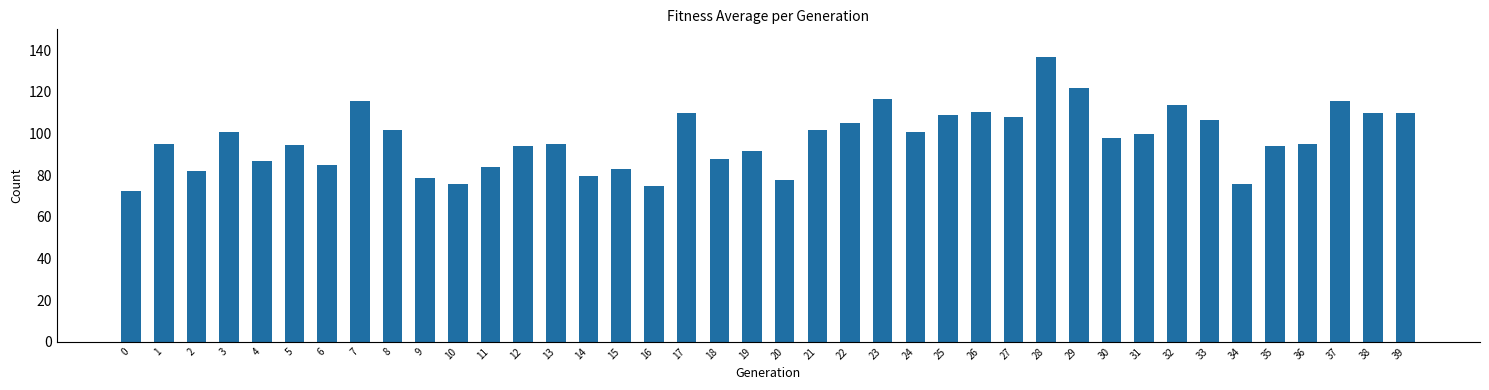

How many series are shown in this chart?

1